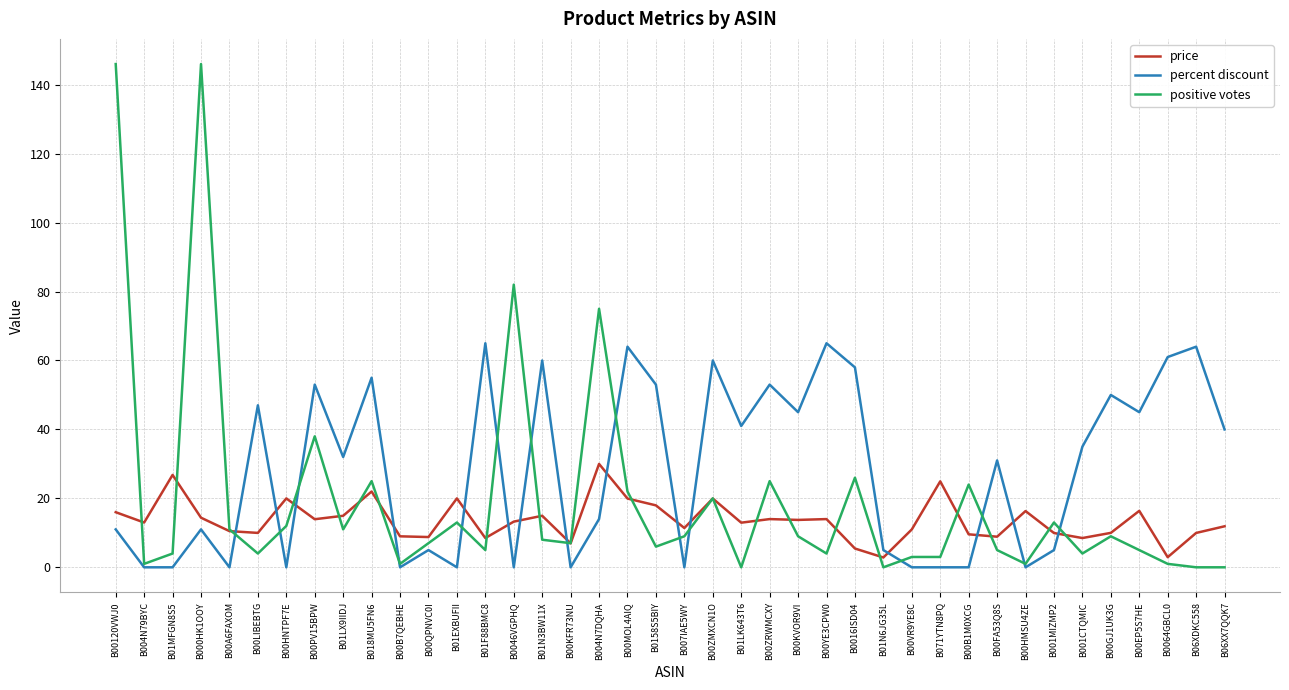

Which series has the largest range (max minus min)?

positive votes